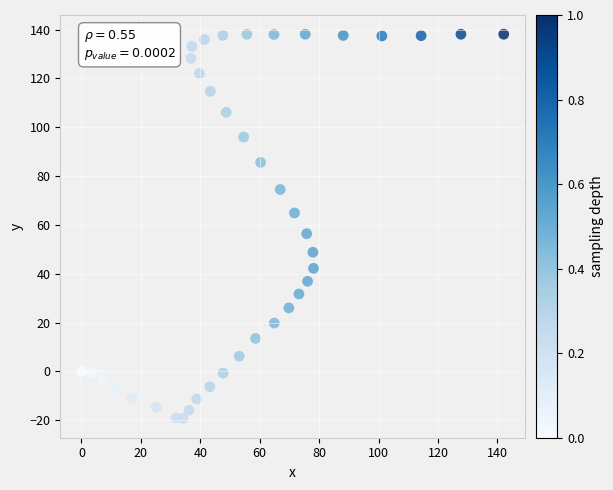

What Y value in the scatter plot is closest to 59?

56.4